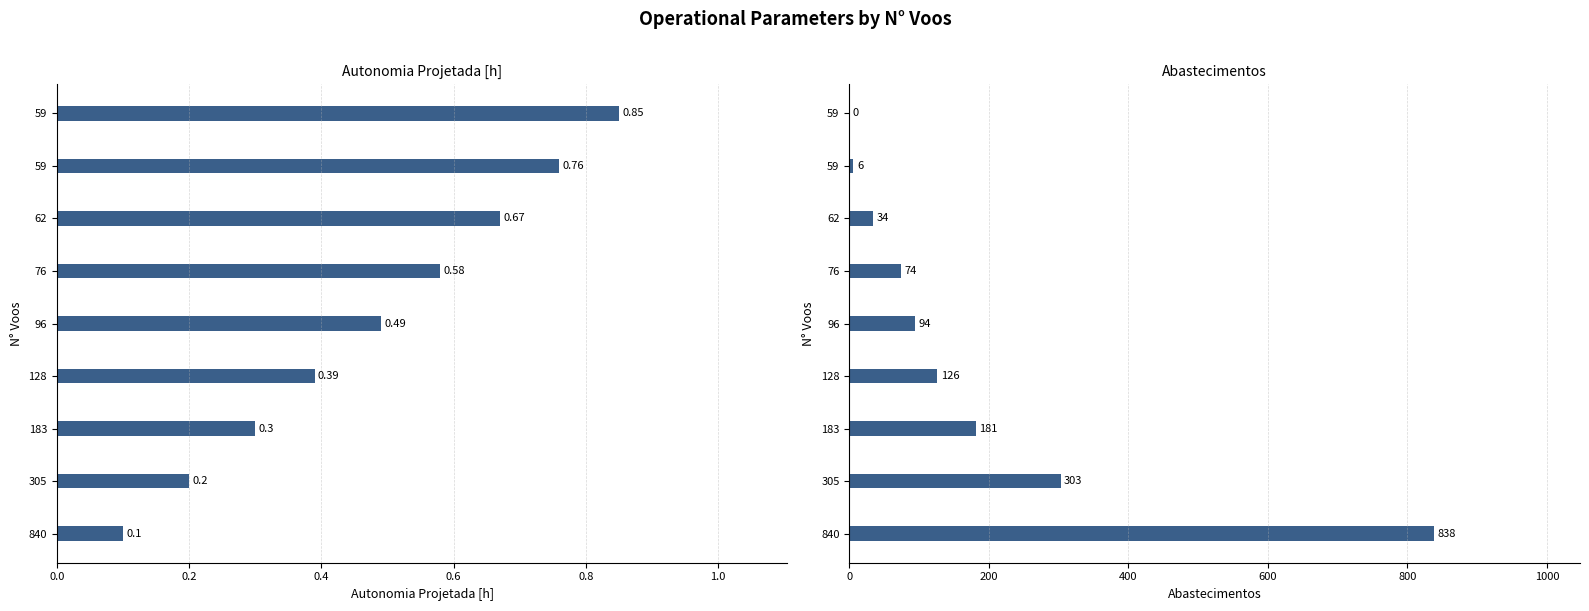

Which has a higher value, 59 or 305?

59